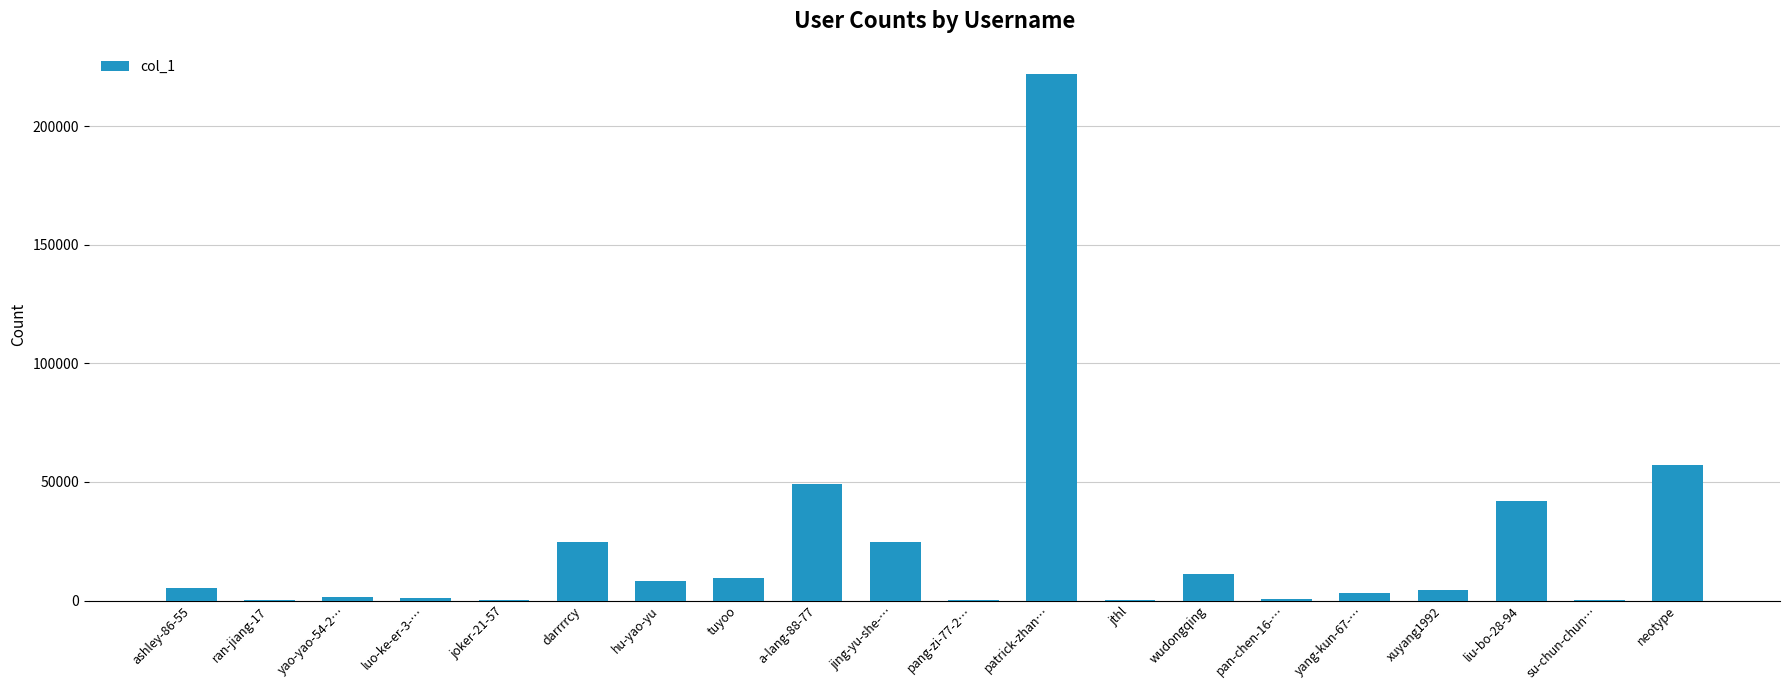

Count the number of categories in the chart.

20